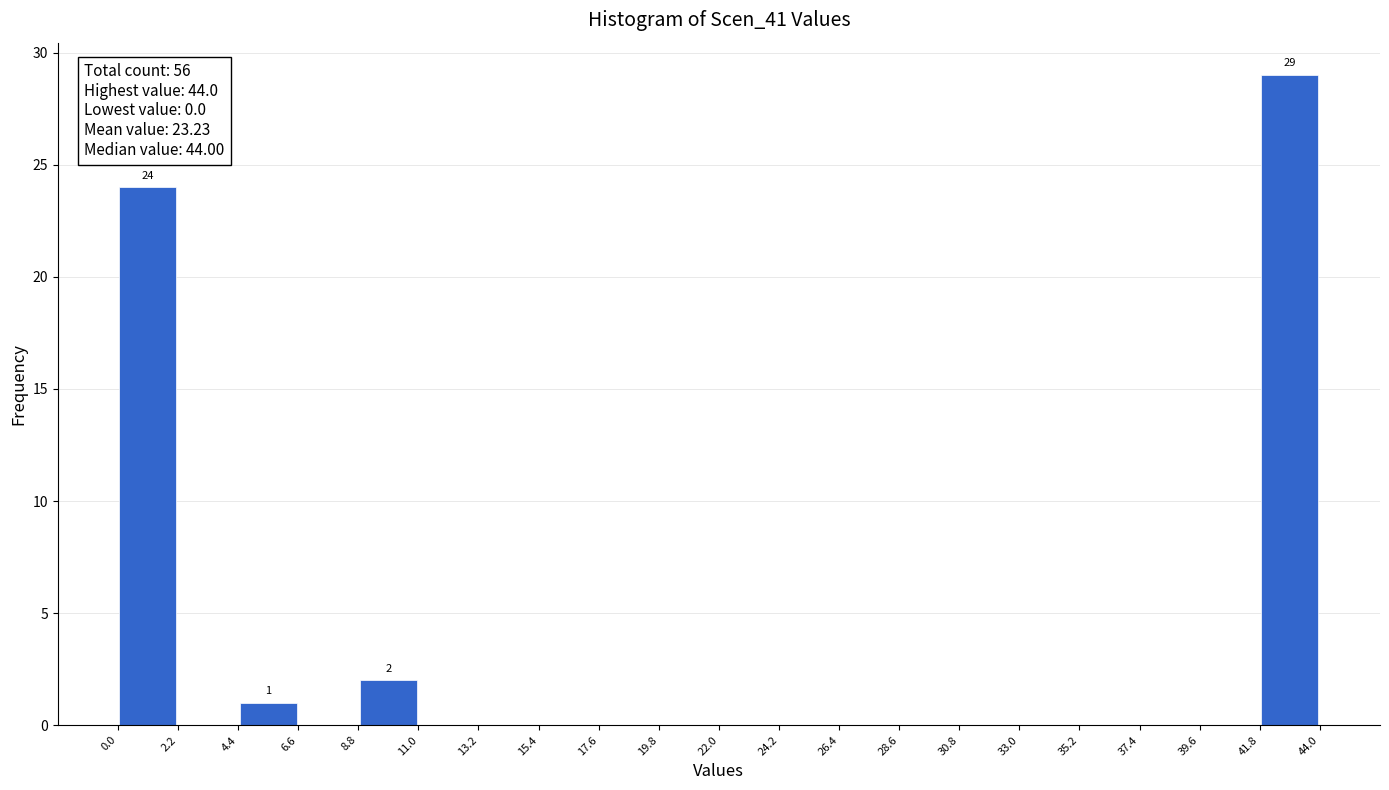

Which range on the x-axis has the tallest bar?

41.8 to 44.0